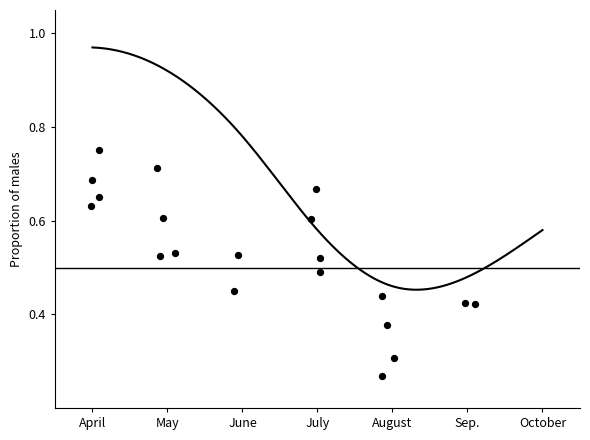

What is the range of X values (max minus min)?

5.1